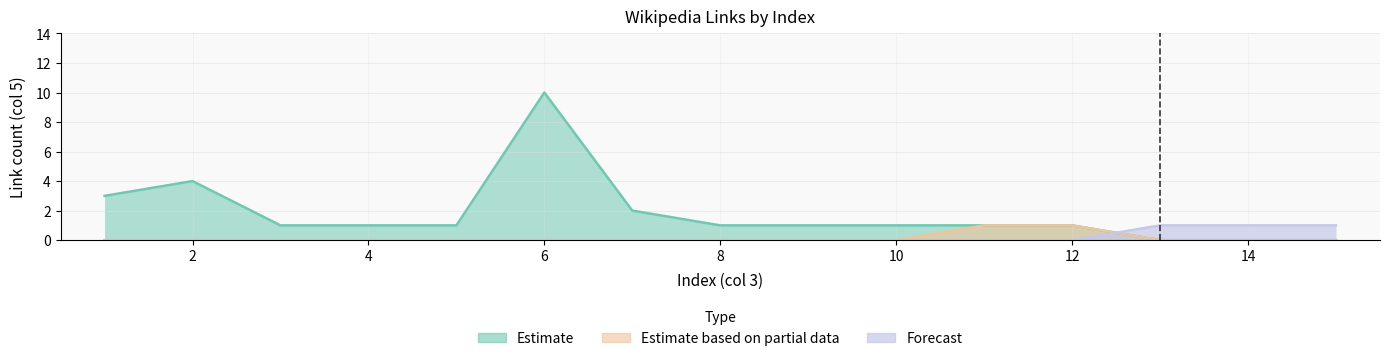

What is the highest value of the Estimate based on partial data series?

1